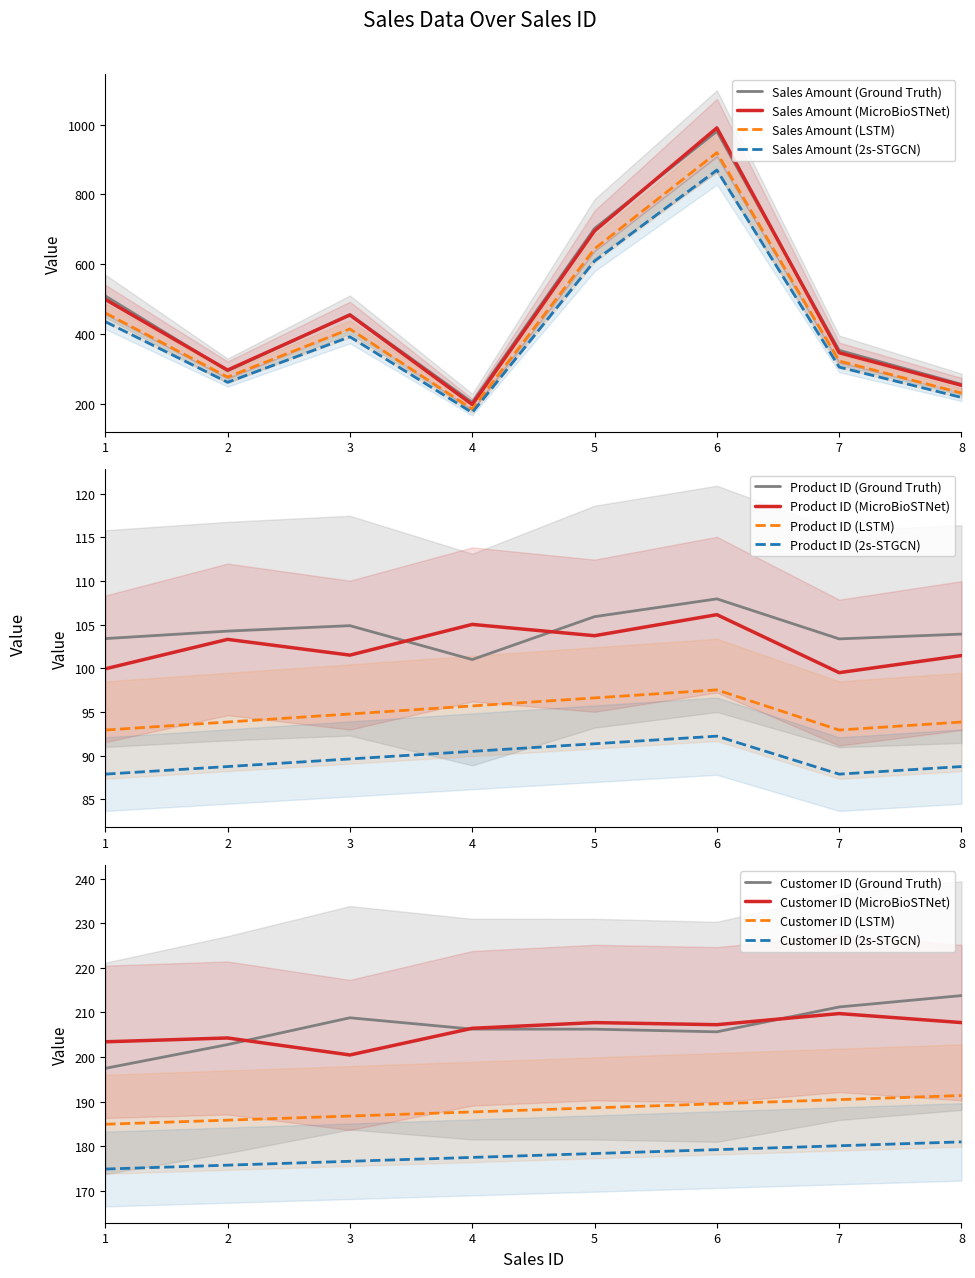

Which category has the lowest value in the Customer ID series?

1